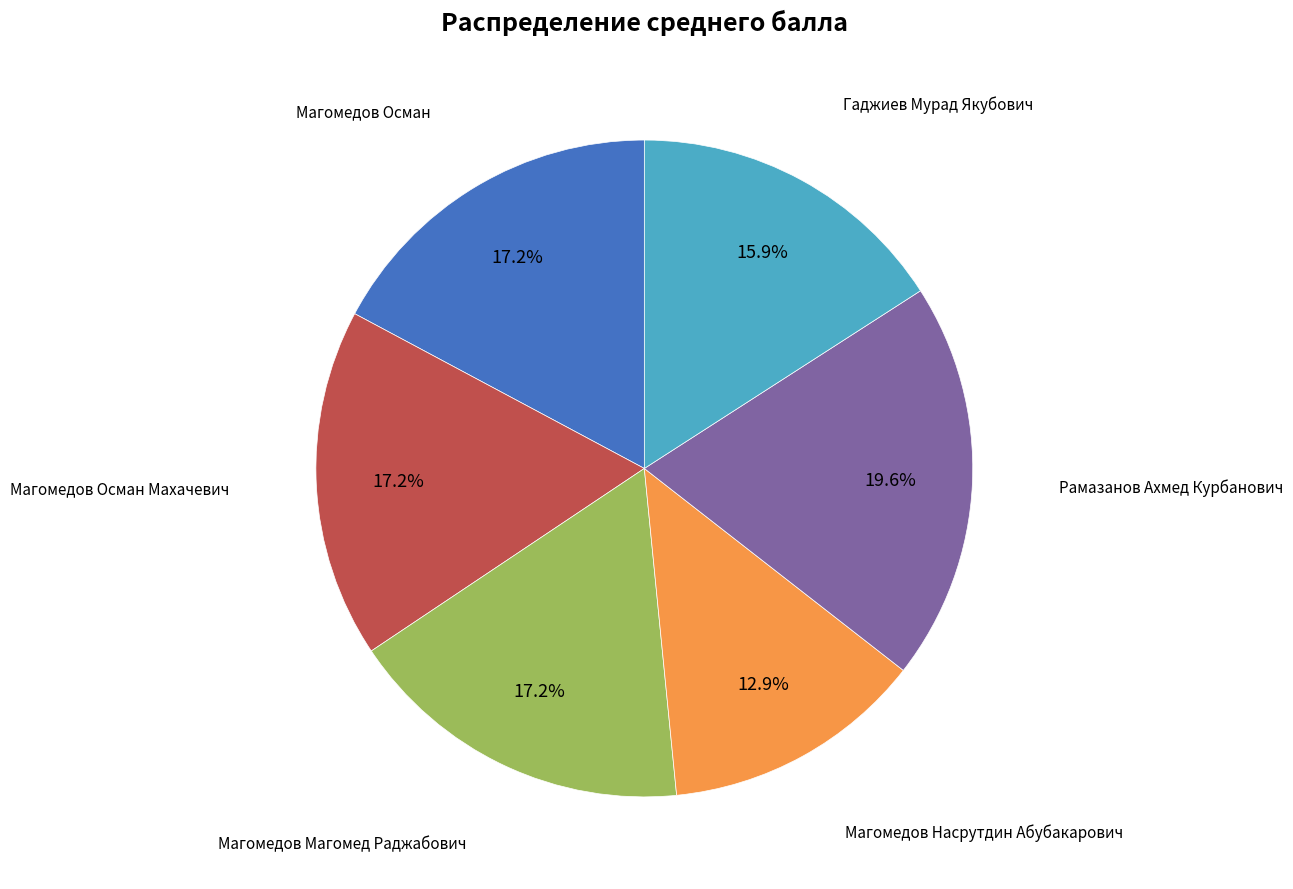

How many slices are in this pie chart?

6